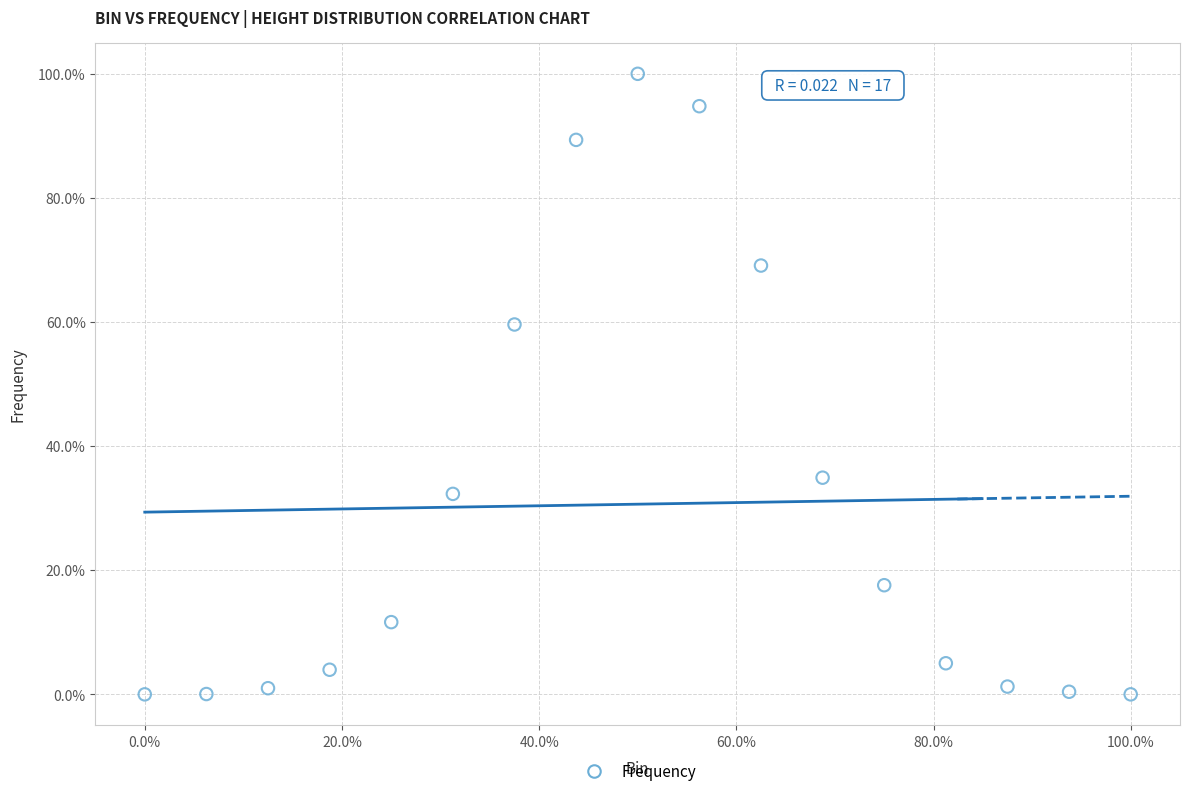

What is the range of X values (max minus min)?

100.0